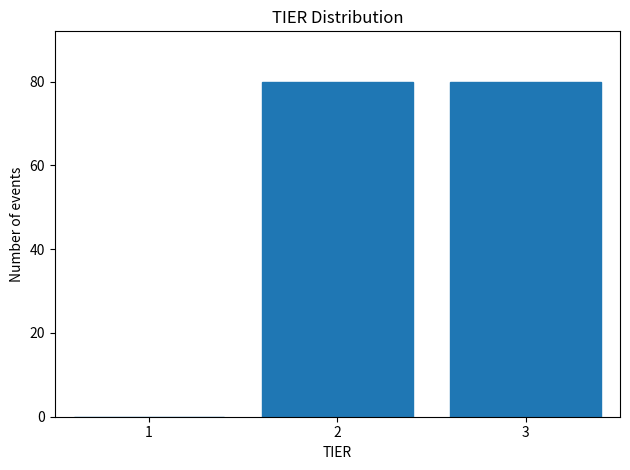

Reading left to right, list every bar in this chart as the range it spans on the x-axis followed by its height. The values are not printed on the chart, so give them approximately, as read against the axis.

0.5 to 1.5: 0
1.5 to 2.5: 80
2.5 to 3.5: 80